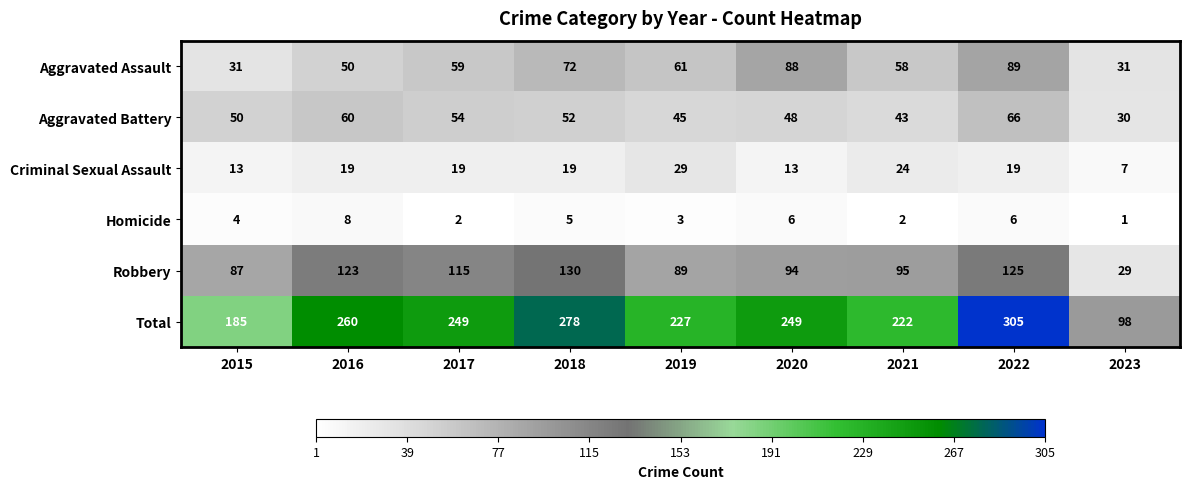

True or false: Aggravated Assault has a value of 58 at 2021.

True